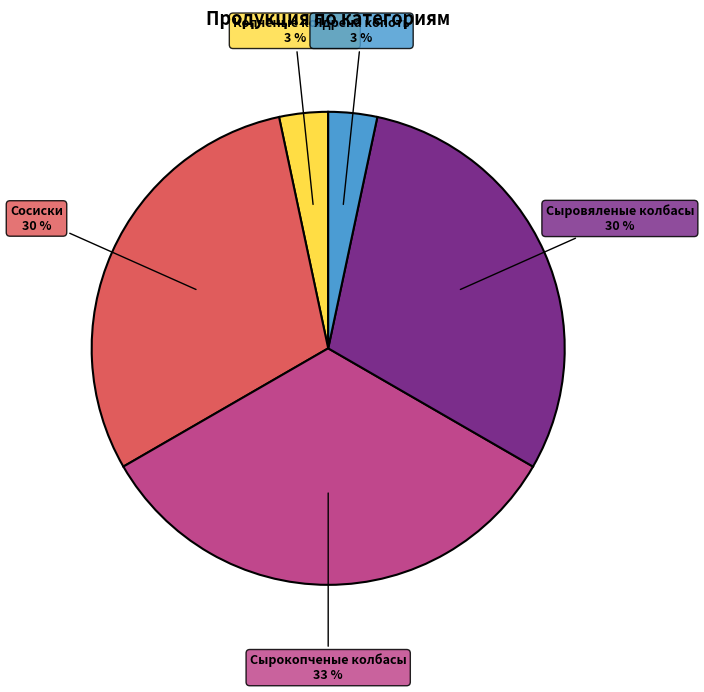

Does any single category account for the majority?

No